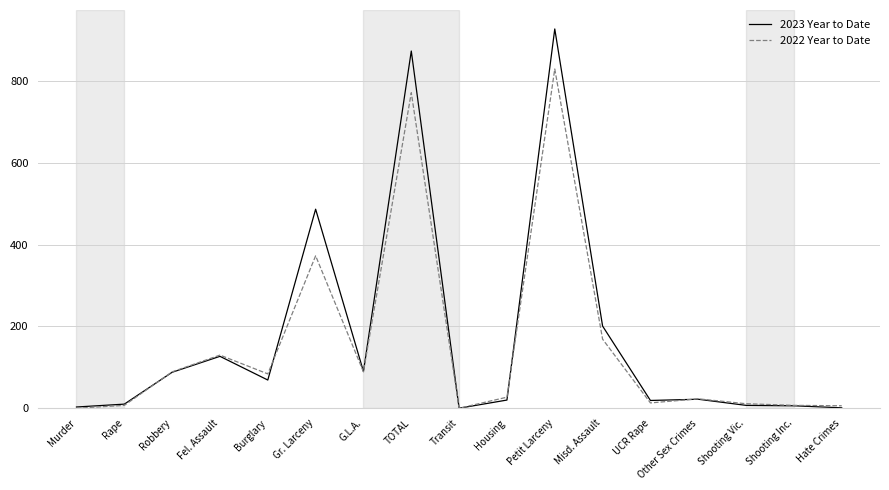

List the series in order of their peak value, lowest first.

2022 Year to Date, 2023 Year to Date